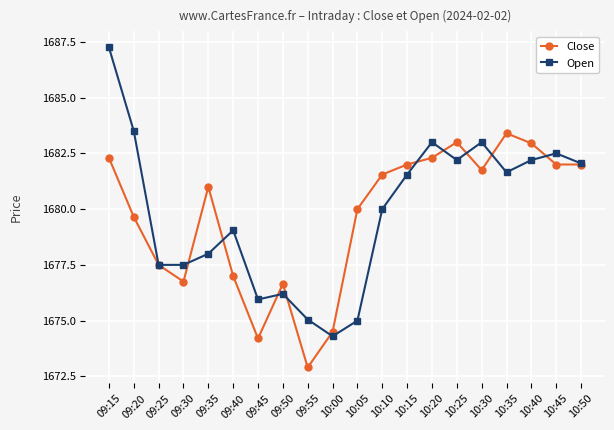

How many lines are shown in the chart?

2